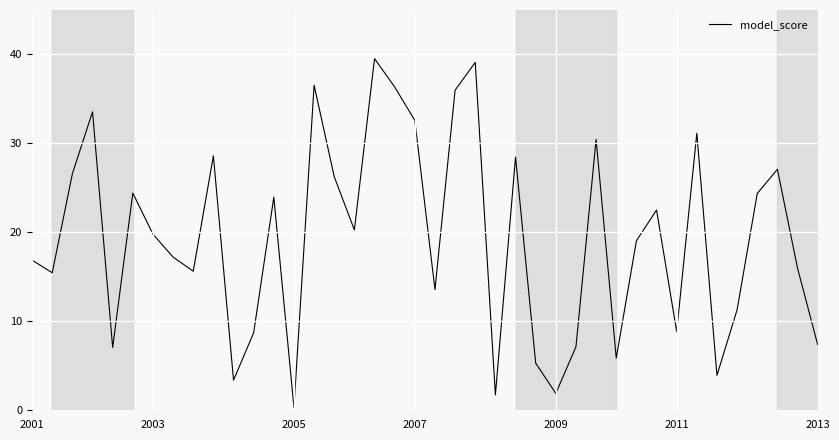

What is the difference between the maximum and minimum values?

39.2